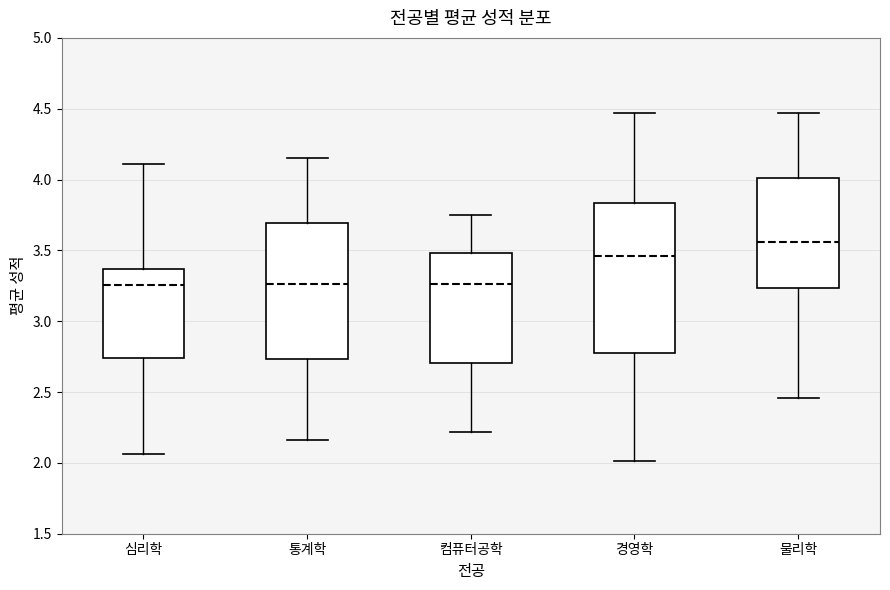

Which box is the tallest, from its lower edge to its upper edge?

경영학